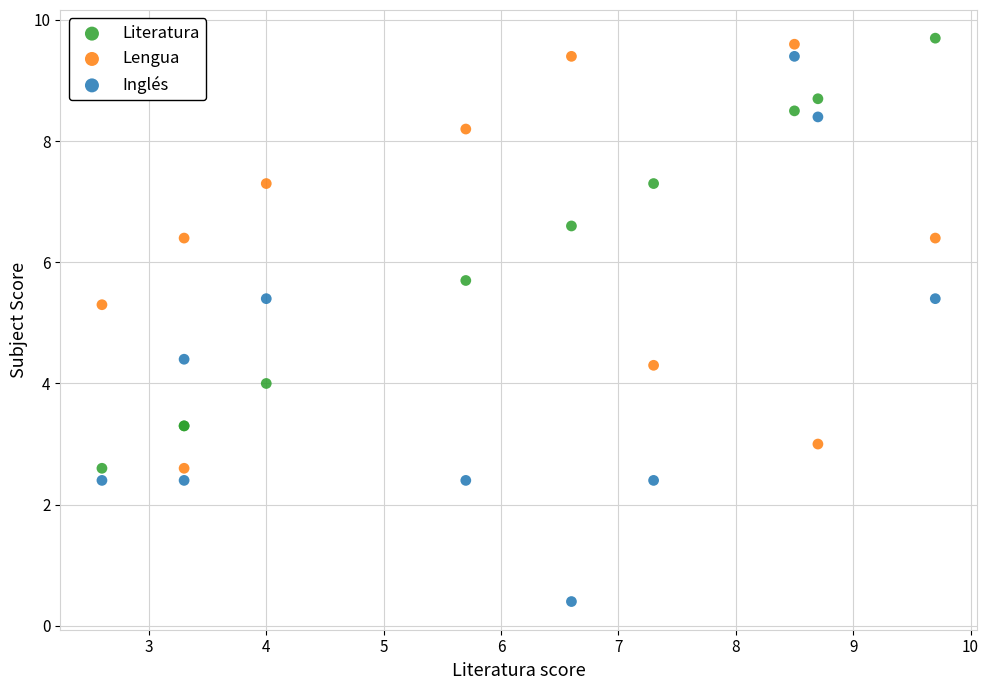

What are all the series names shown in the legend?

Literatura, Lengua, Inglés